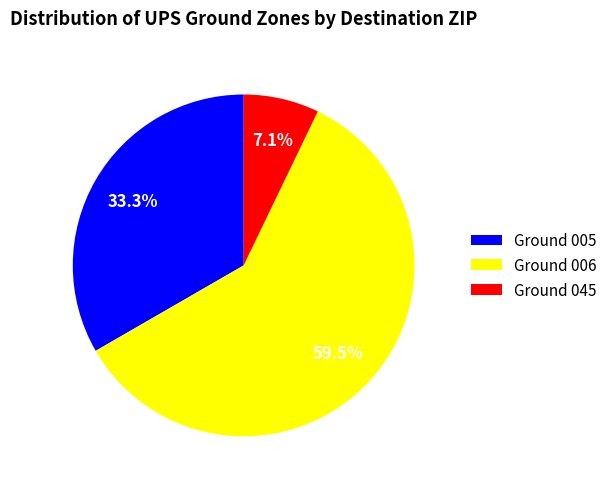

Rank the categories by value from lowest to highest.

Ground 045, Ground 005, Ground 006